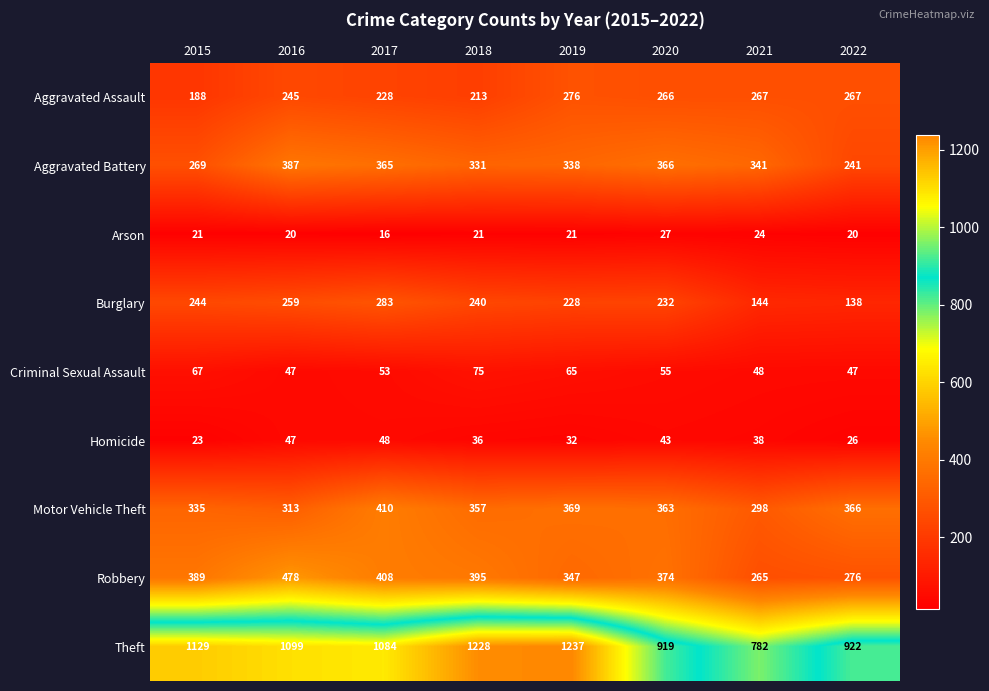

Where does the Burglary series first go above 240?

2015